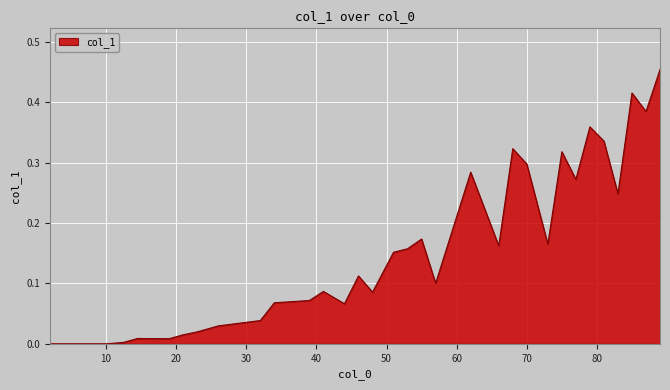

How many lines are shown in the chart?

1